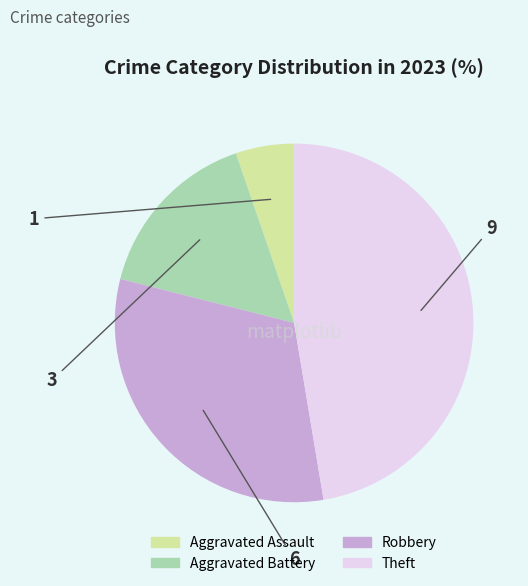

What is the smallest slice in the pie chart?

Aggravated Assault